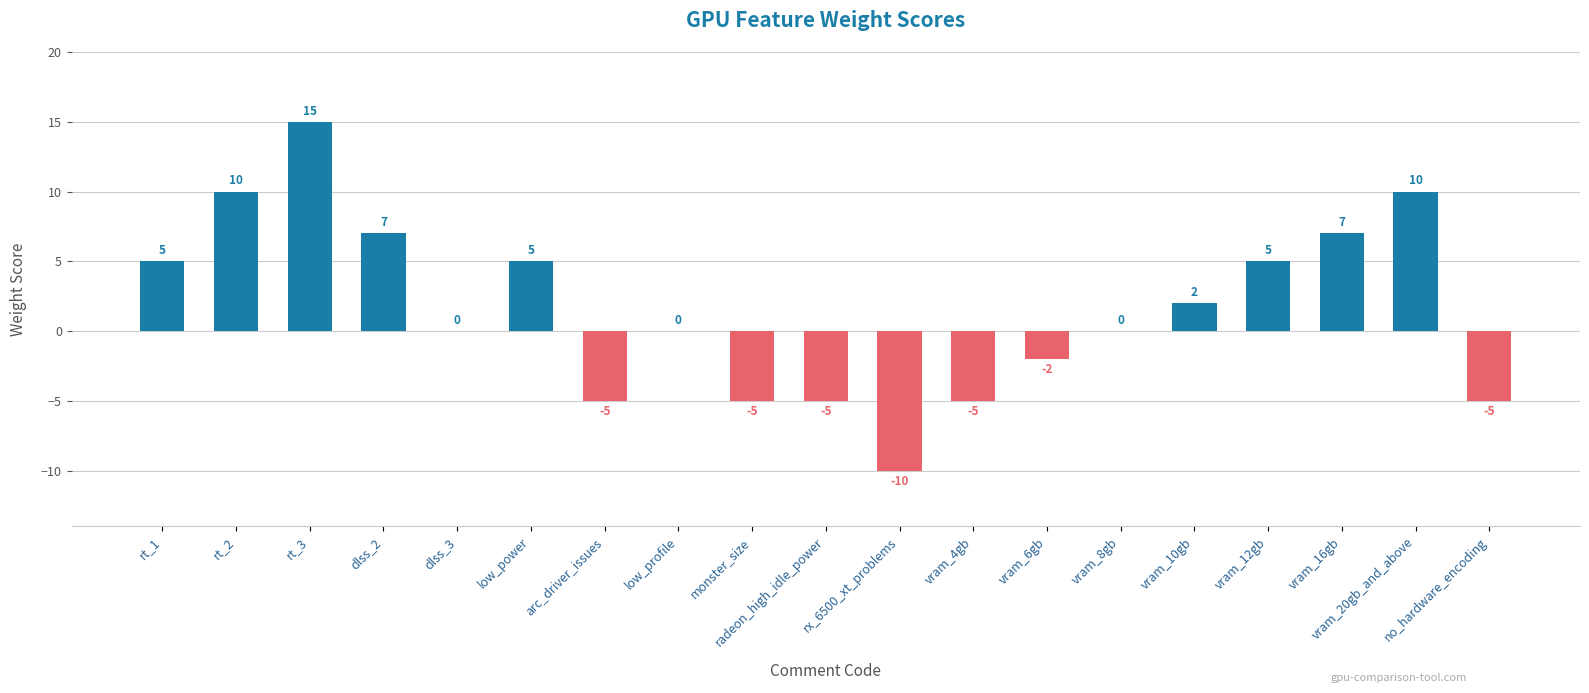

Which category has the highest value across all series?

rt_3